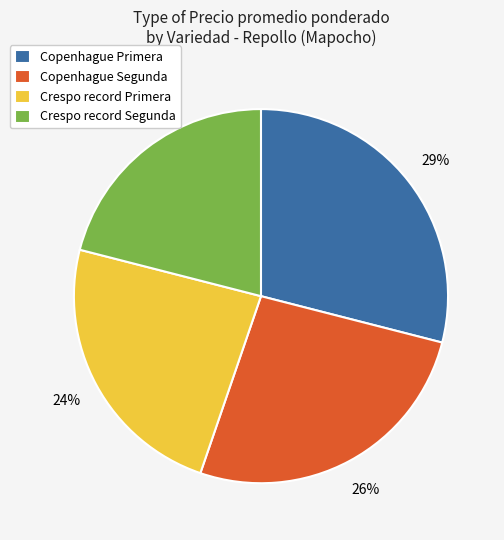

What is the smallest slice in the pie chart?

Crespo record Segunda